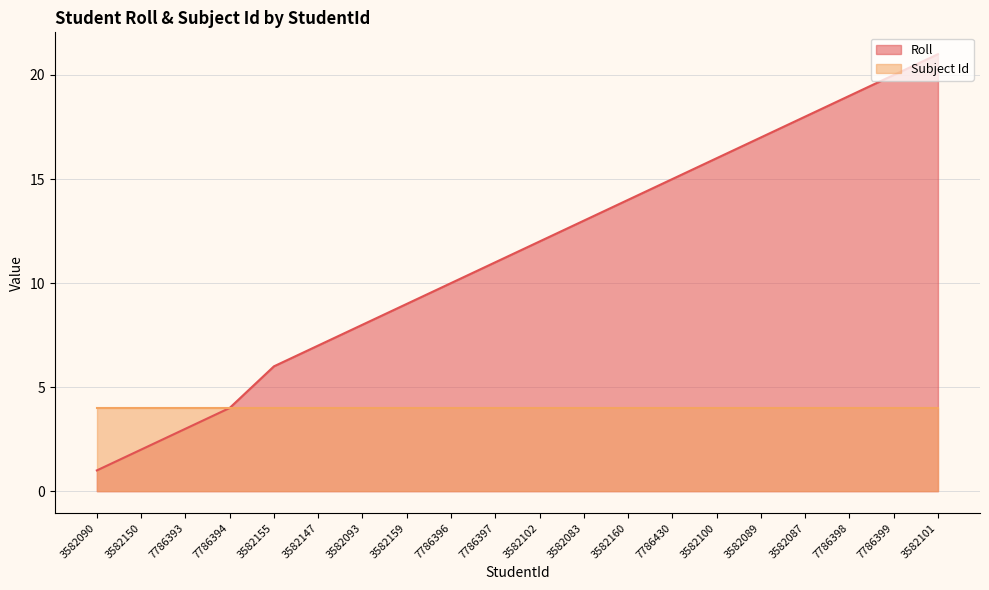

Is it true that the value at 3582090 is 2?

False